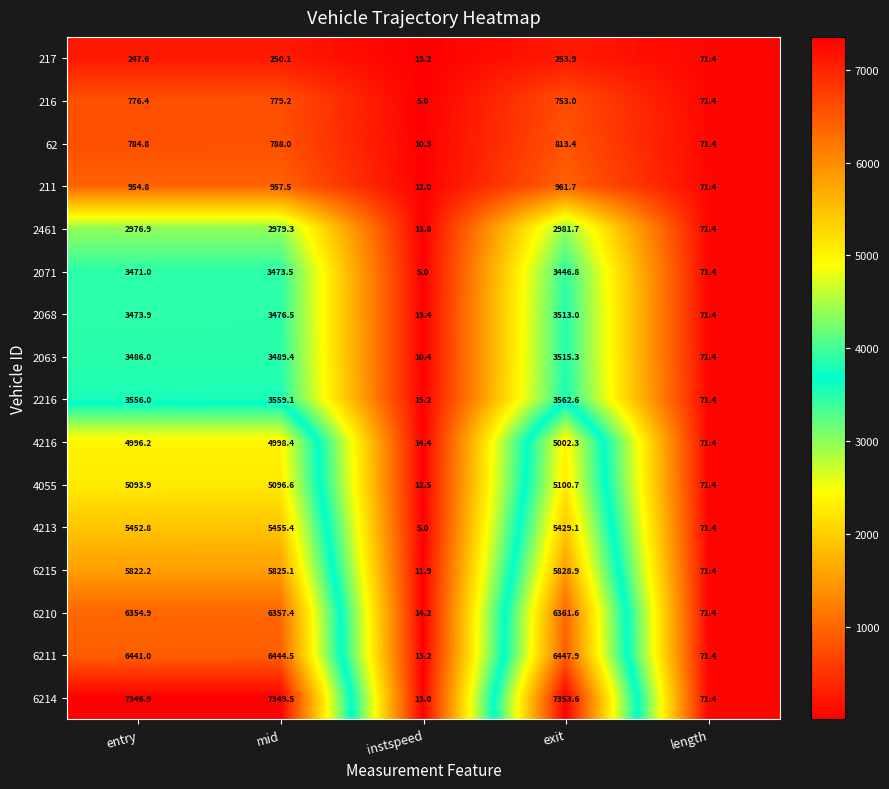

What is the difference between the highest and lowest values at instspeed?

10.2